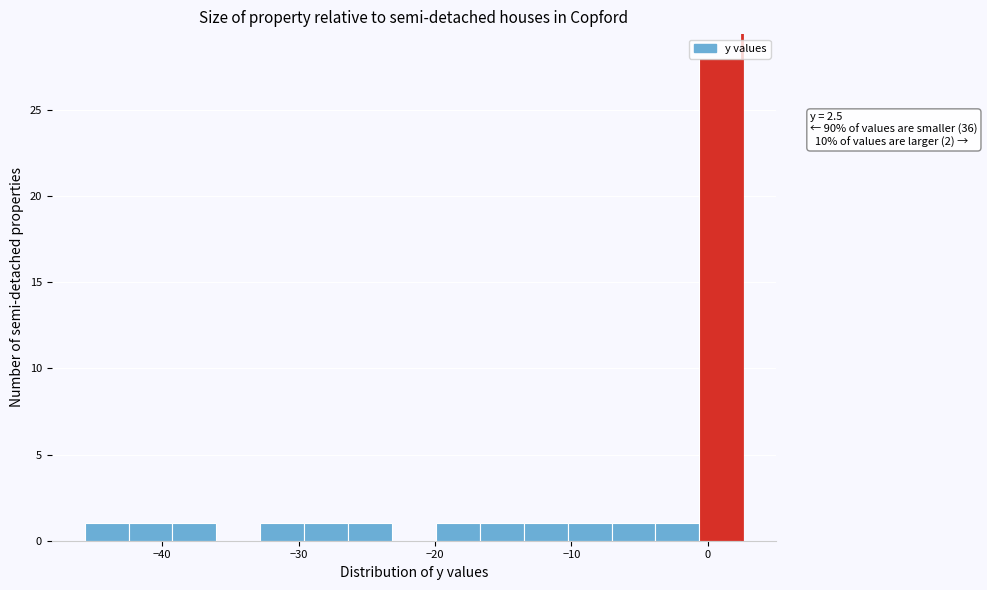

Read against the x-axis, roughly where is the centre of the tallest bar?

1